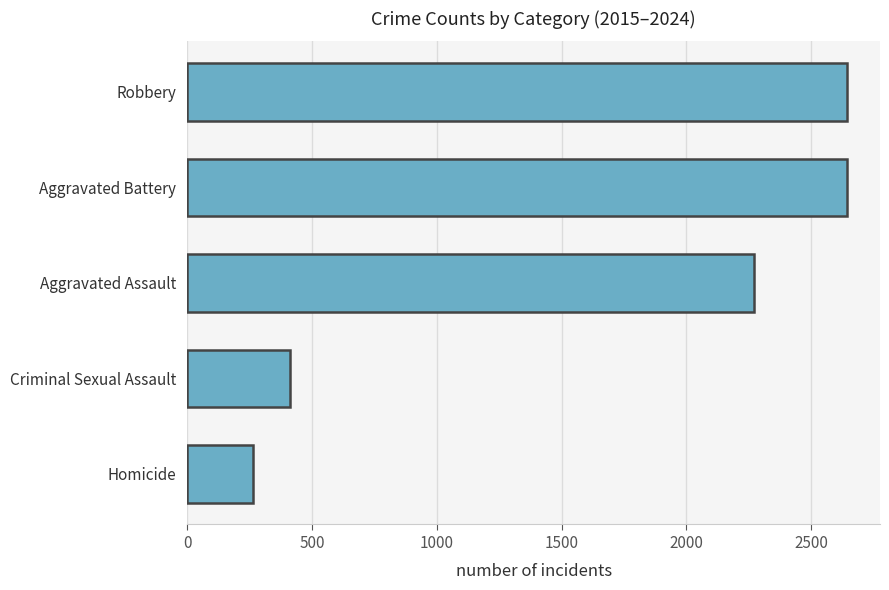

What is the sum of all values?

8227